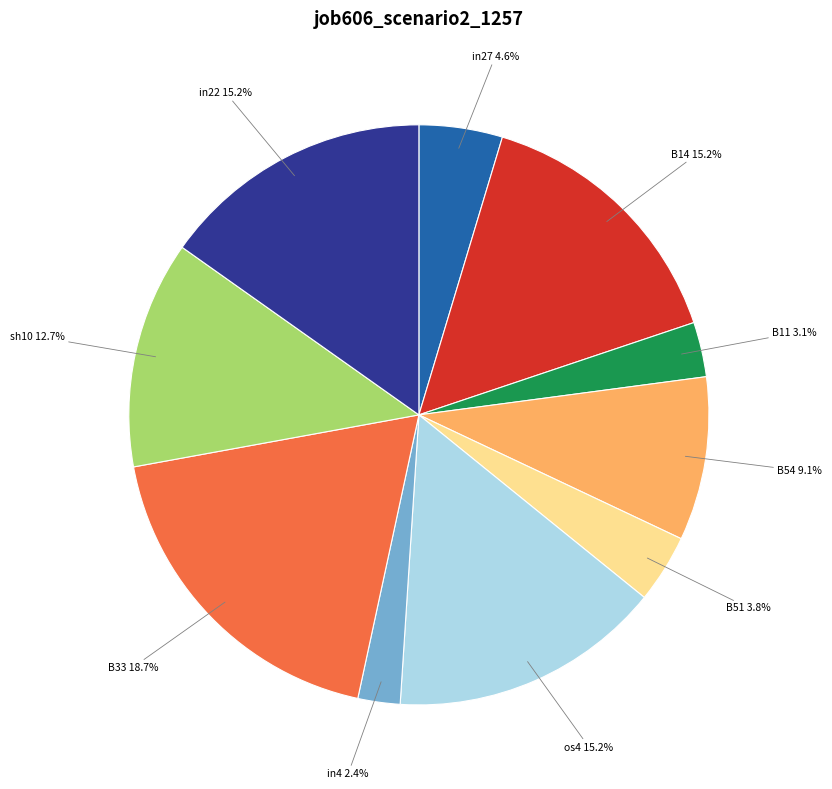

Is it true that B11 is 13% of the pie?

False